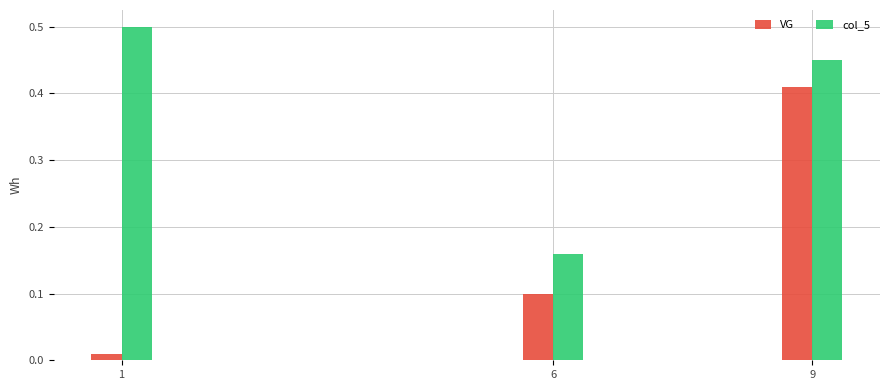

Rank the series at 9 from highest to lowest value.

col_5, VG